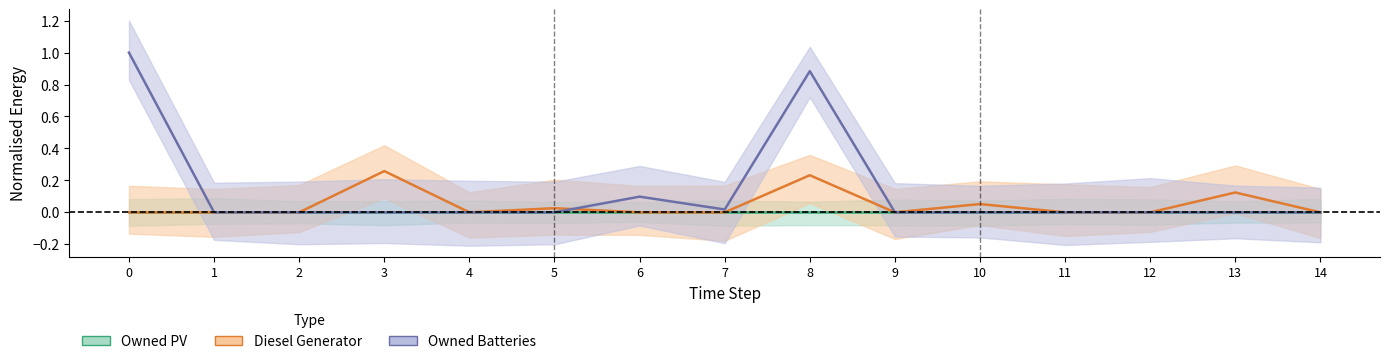

What is the maximum value for Diesel Generator?

0.3